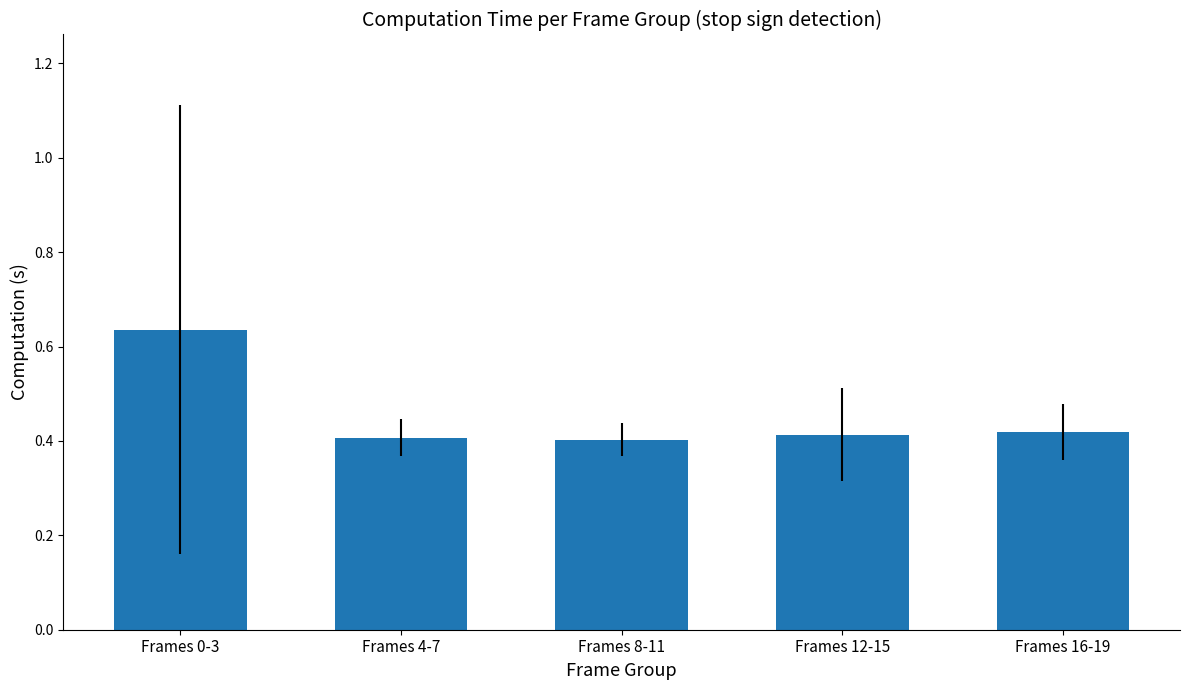

The chart shows a value of 0.7 at Frames 12-15. True or false?

False